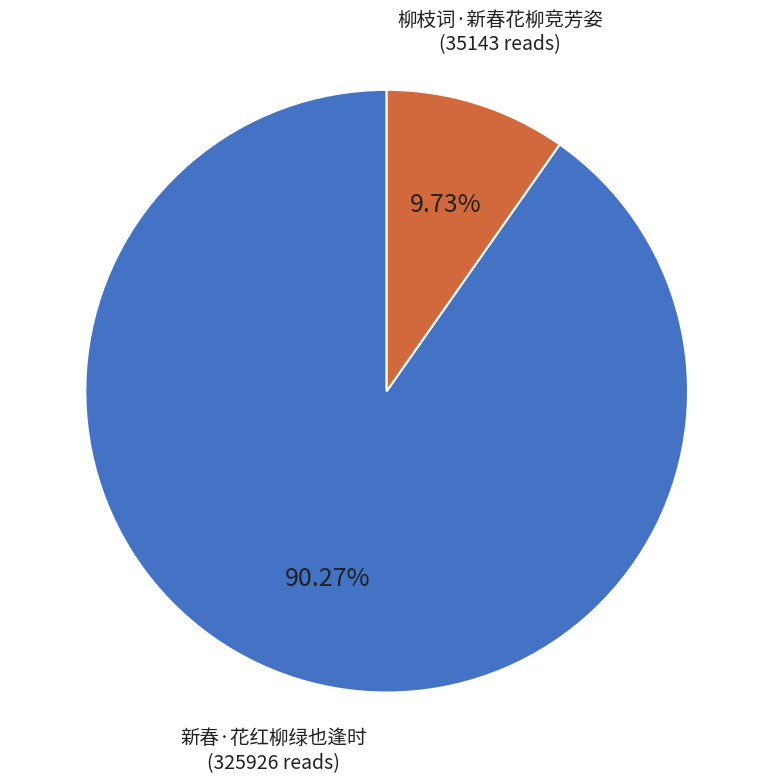

Is there any slice that represents more than half of the pie?

Yes